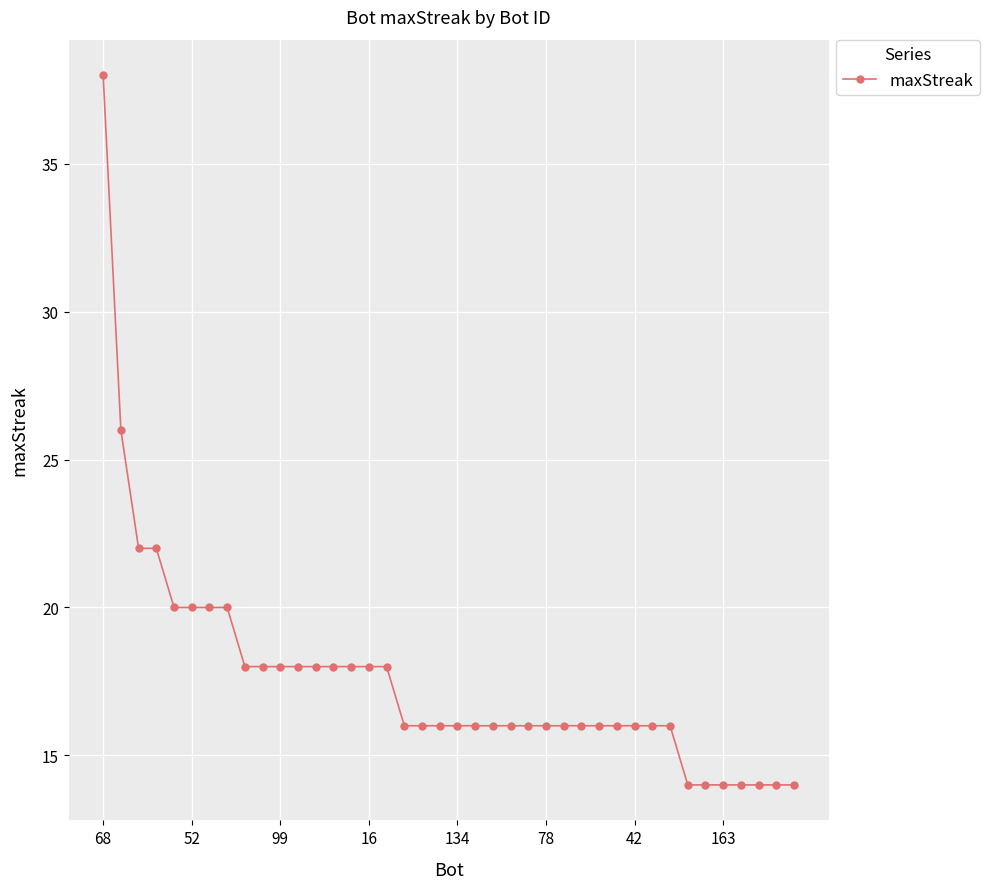

Count the number of categories in the chart.

40